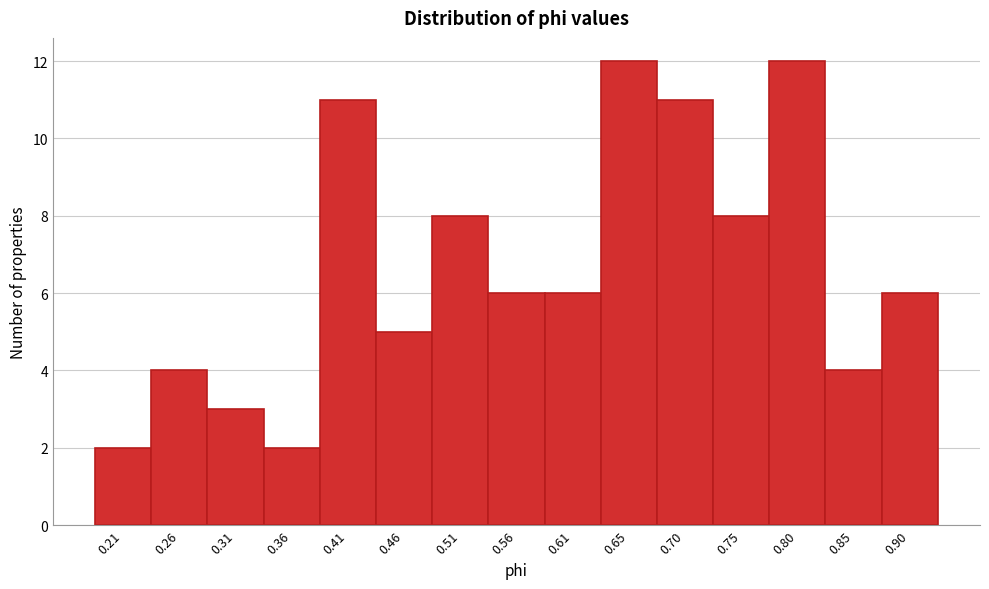

Reading left to right, what are all the values shown in this chart?

2	4	3	2	11	5	8	6	6	12	11	8	12	4	6